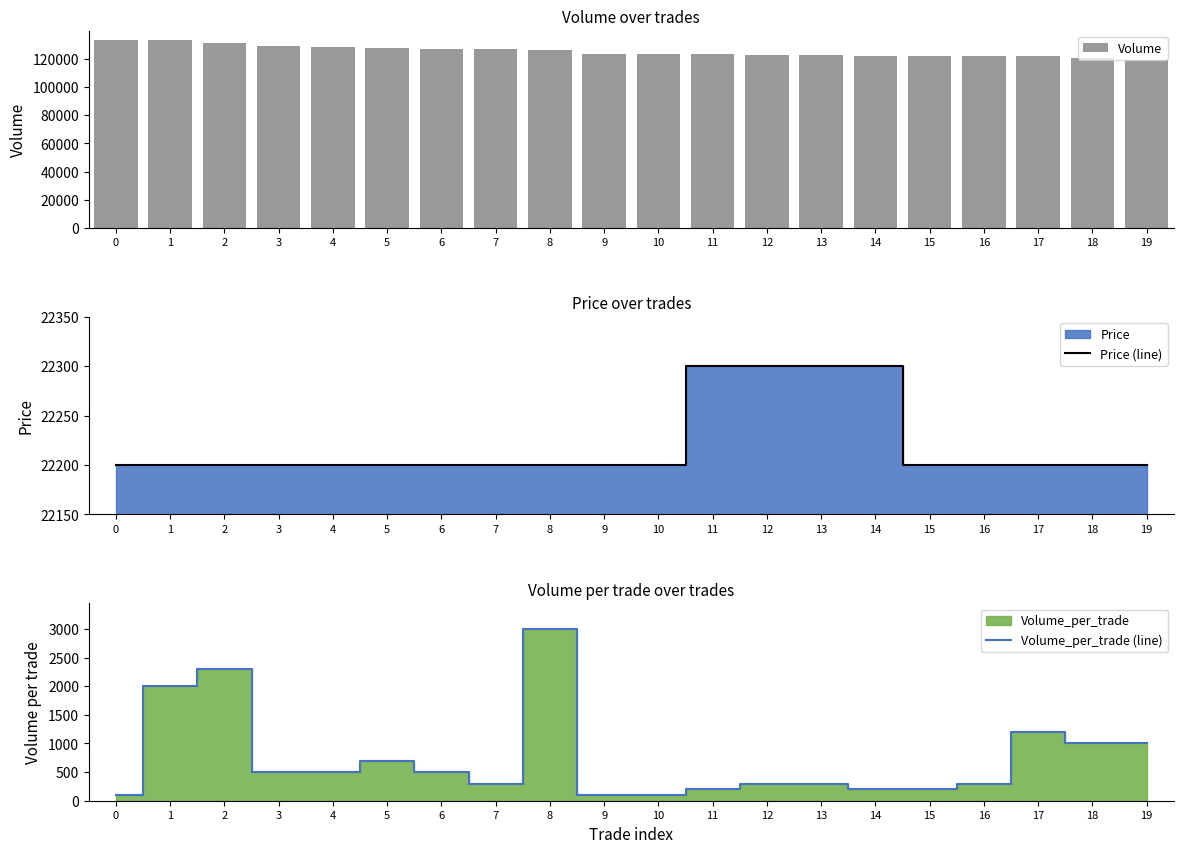

Is it true that Volume_per_trade (line) equals 100 at 10?

True